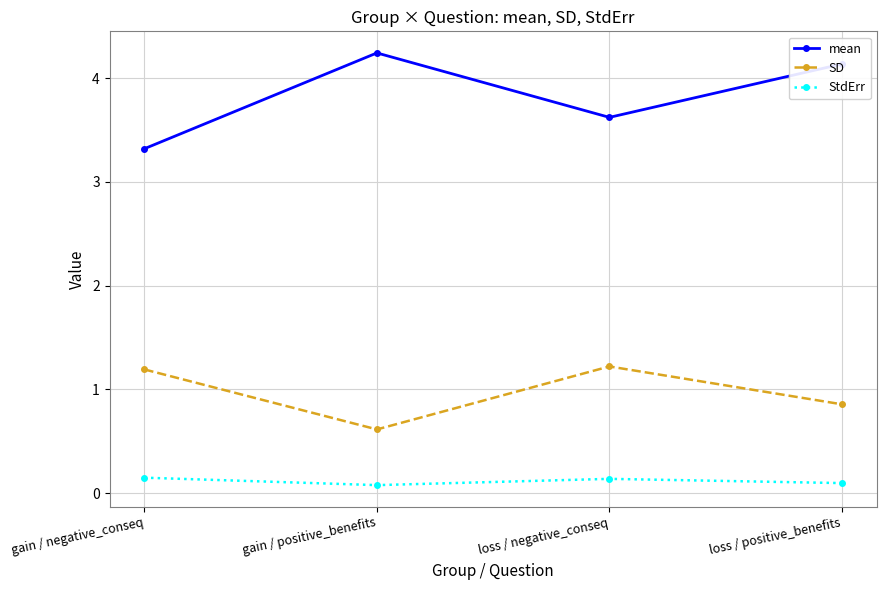

Where is the first local maximum for StdErr?

loss / negative_conseq